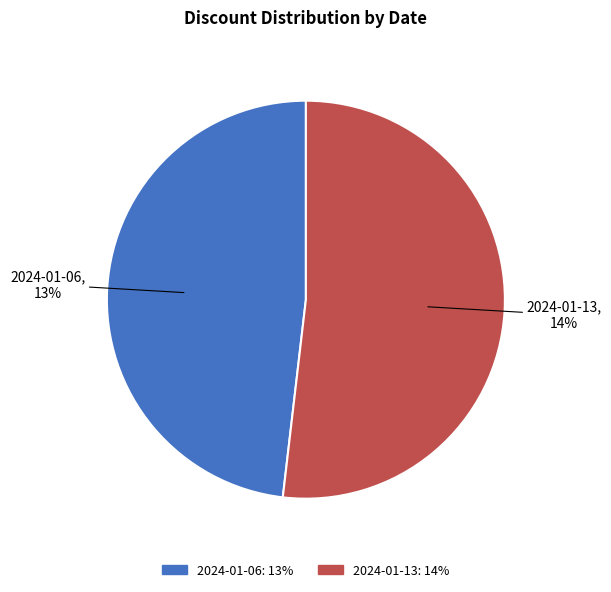

How many slices are in this pie chart?

2